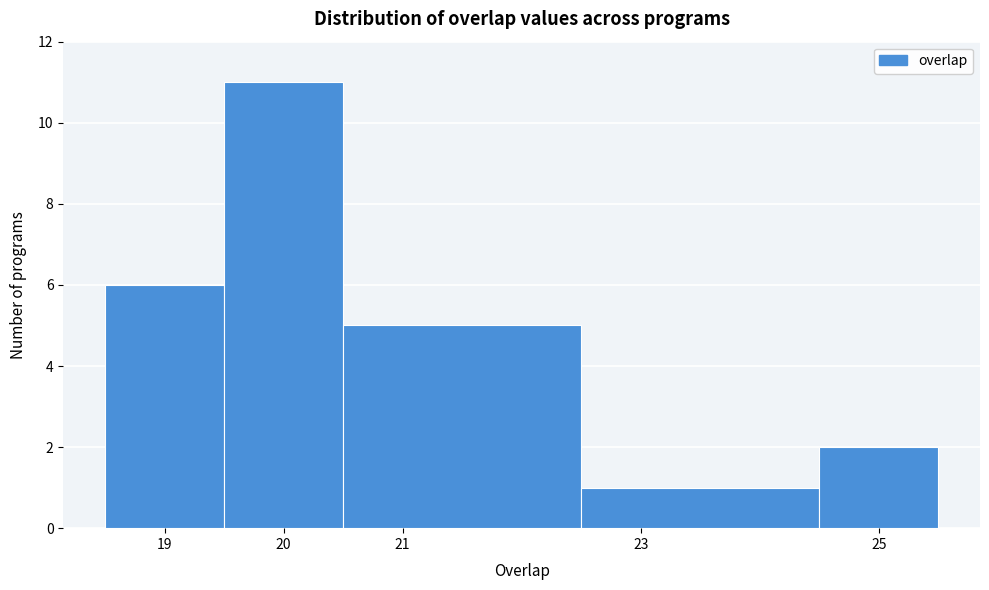

Reading left to right, transcribe this chart: for each bar, give the range it covers on the x-axis and its height. The values are not printed on the chart, so give them approximately, as read against the axis.

18.5 to 19.5: 6
19.5 to 20.5: 11
20.5 to 22.5: 5
22.5 to 24.5: 1
24.5 to 25.5: 2